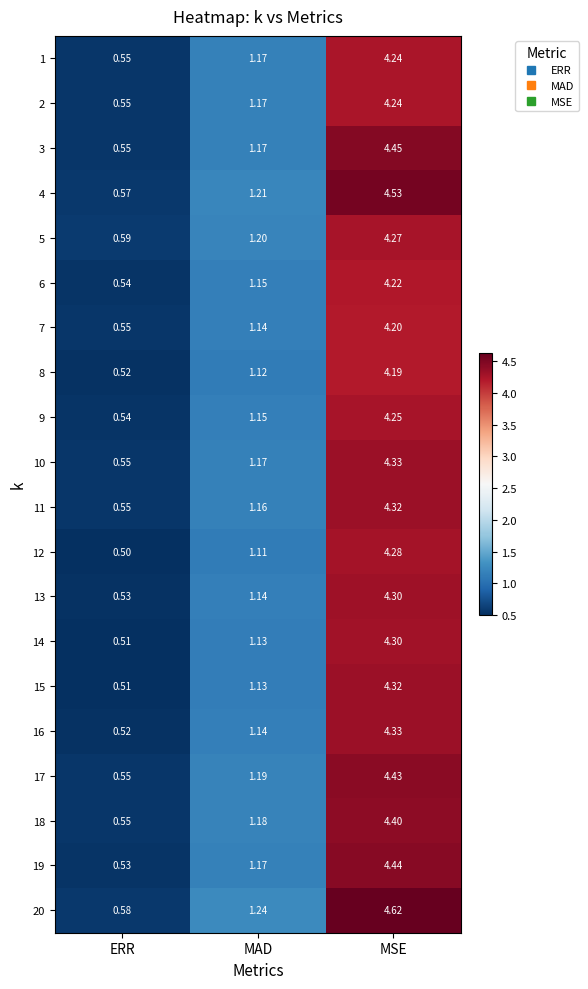

What is the total value across all series at MSE?

86.7